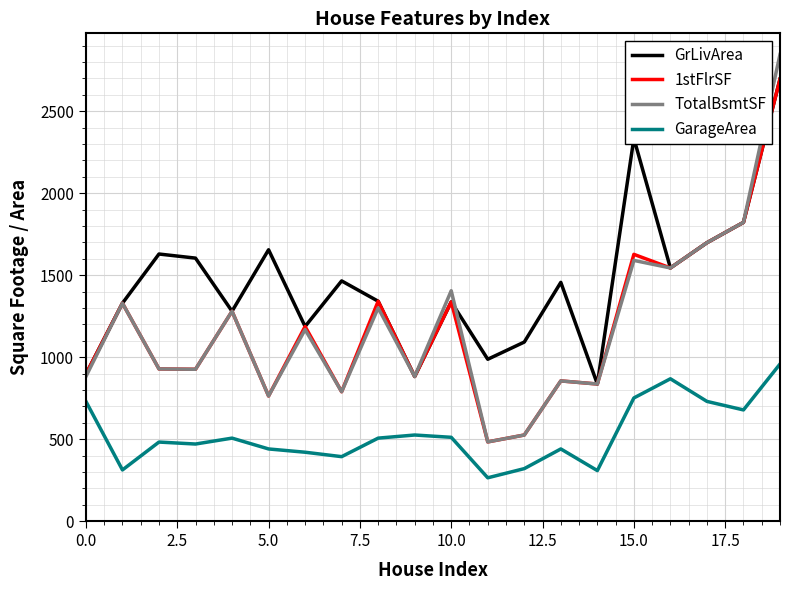

What is the highest value of the 1stFlrSF series?

2696